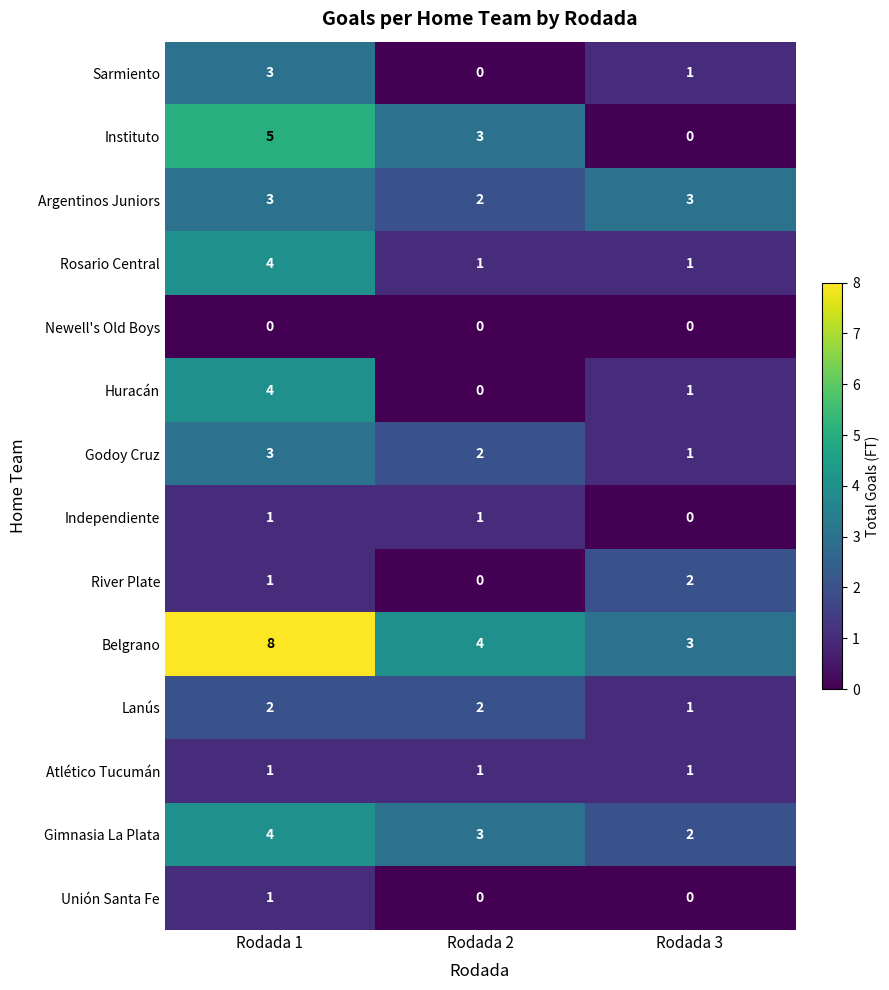

How many Unión Santa Fe values are between 0 and 1?

3